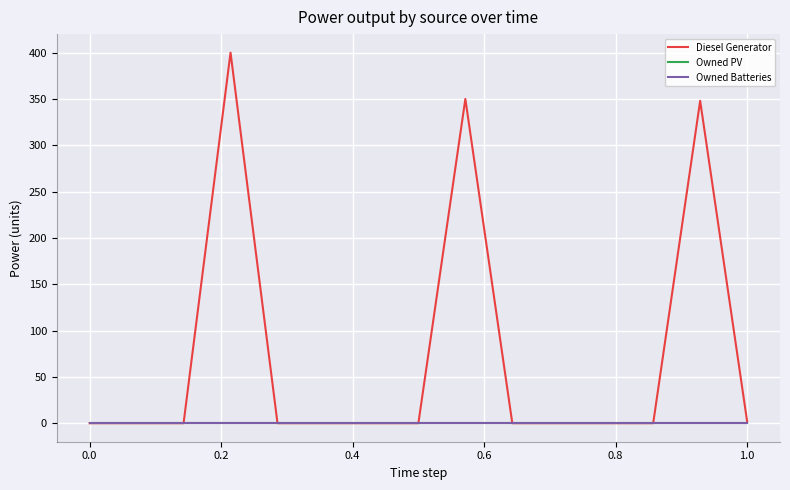

Does the chart have visible grid lines?

Yes